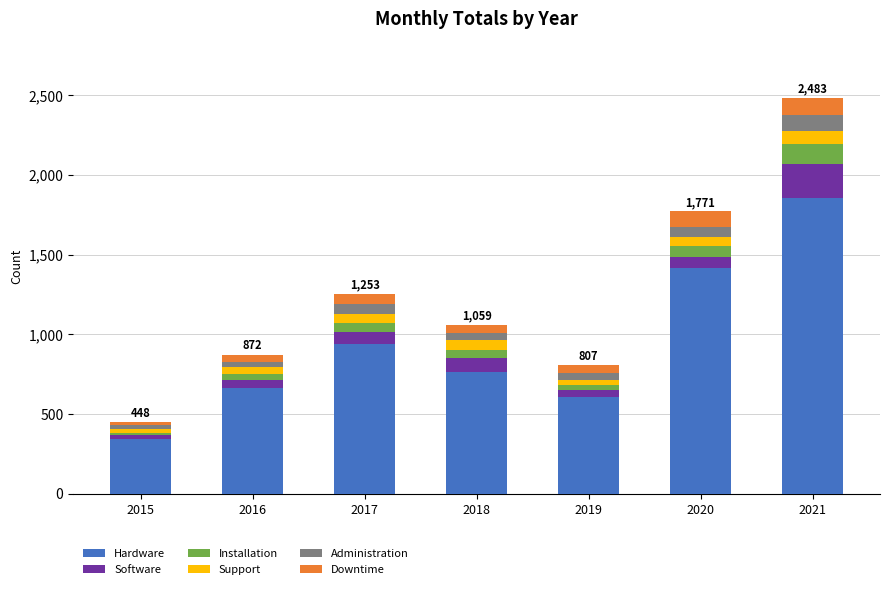

Rank the categories by Hardware value from lowest to highest.

2015, 2019, 2016, 2018, 2017, 2020, 2021